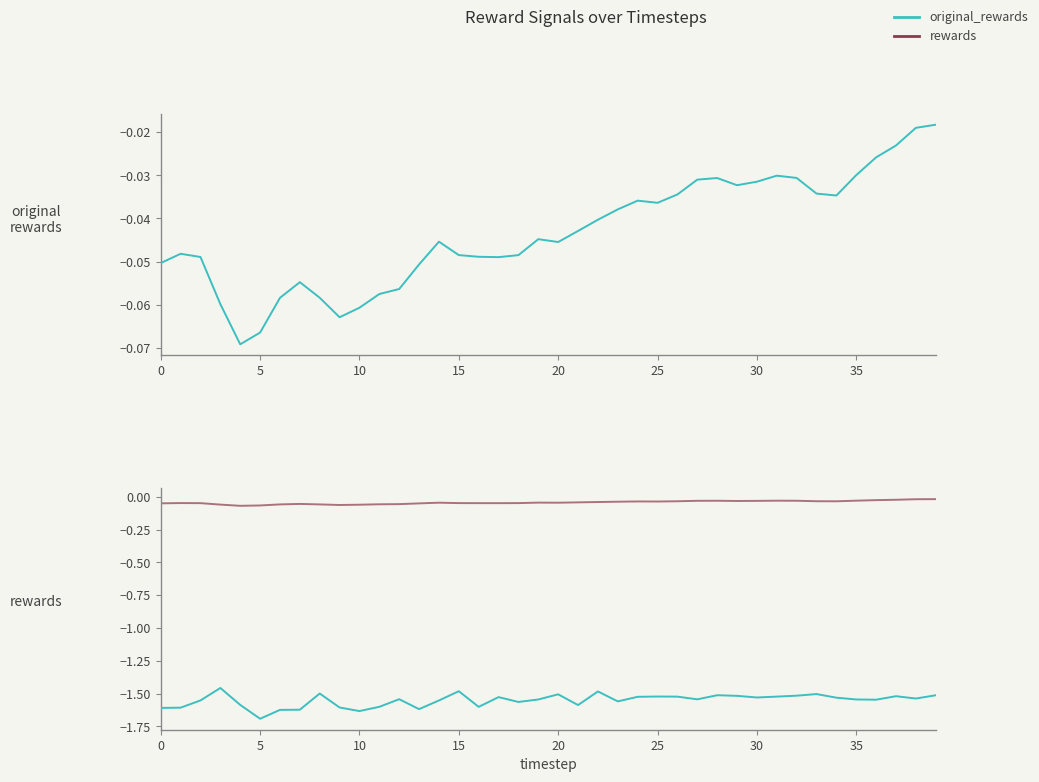

The original_rewards series shows -0.0 at 28. True or false?

True